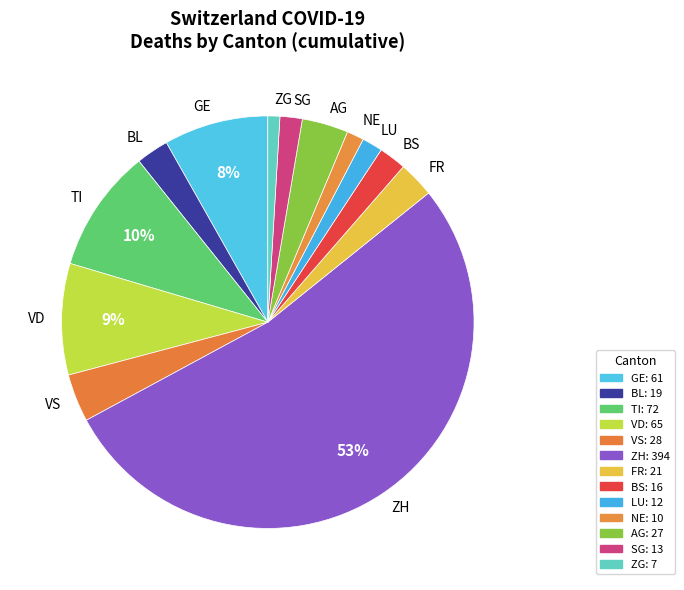

How many segments does this pie chart have?

13